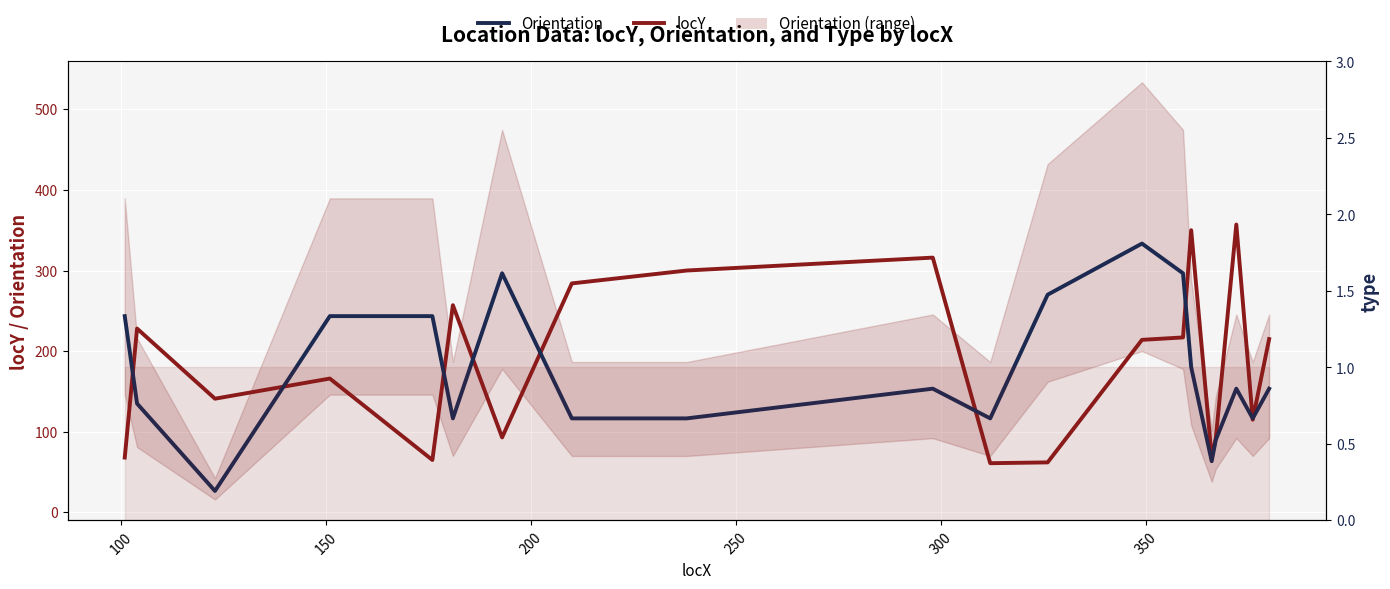

How many values in the locY series exceed 214?

9